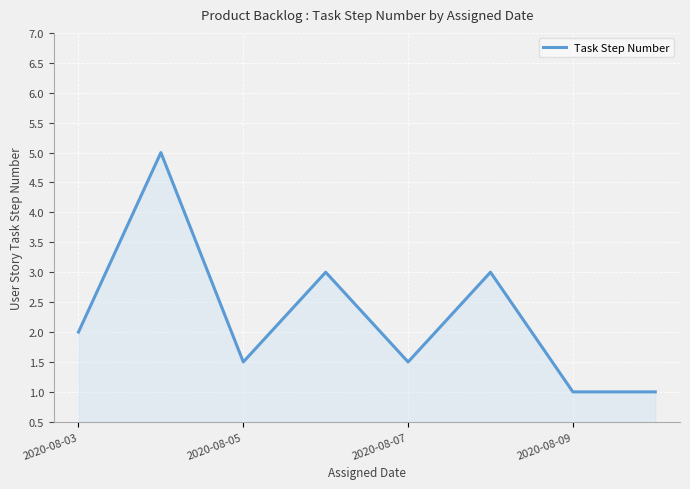

True or false: there are more than 0 points higher than both neighbors.

True